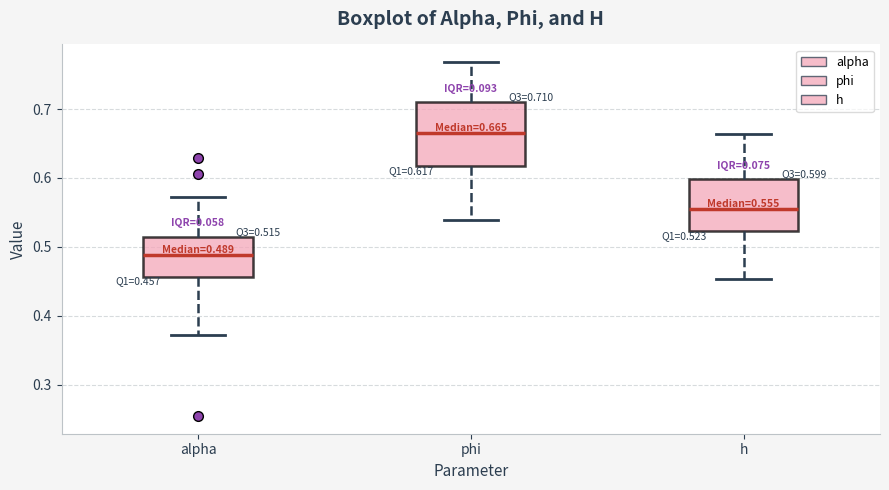

Which box has the highest median line?

phi